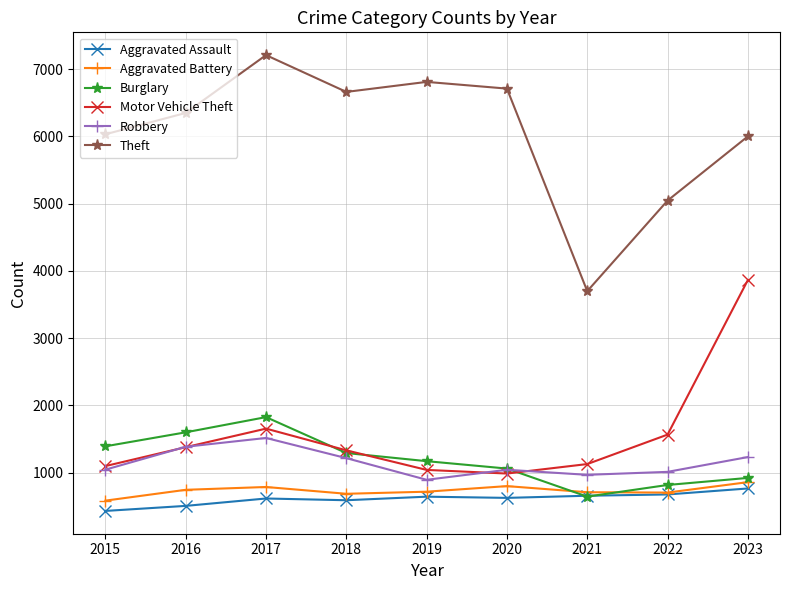

Where is Theft nearest to the value 5454?

2022